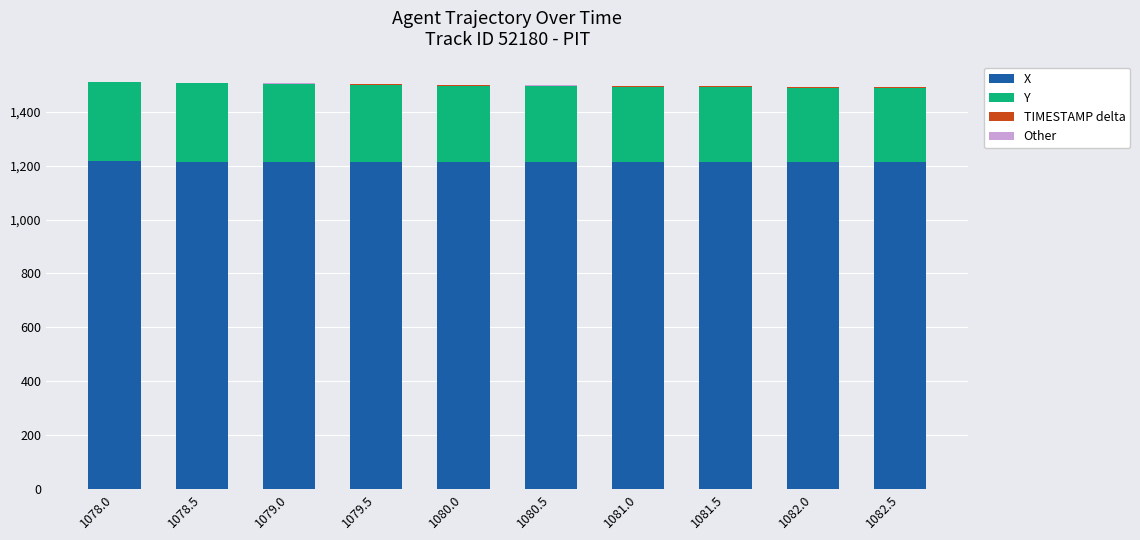

Is it true that X equals 1217.9 at 1078.0?

True